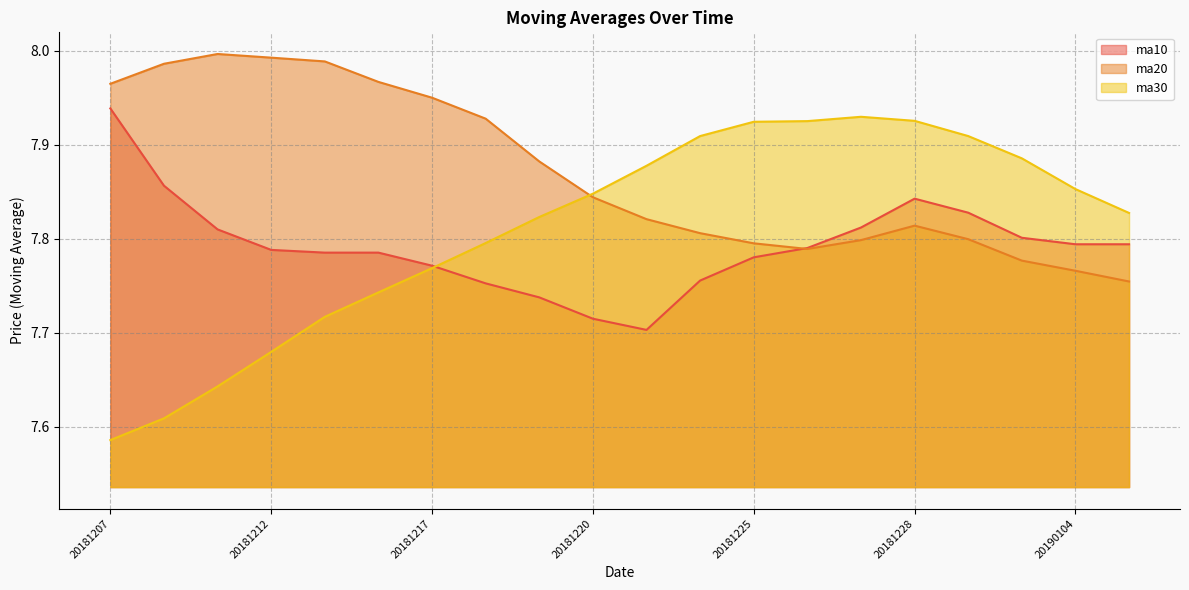

How many data points does each series have?

20